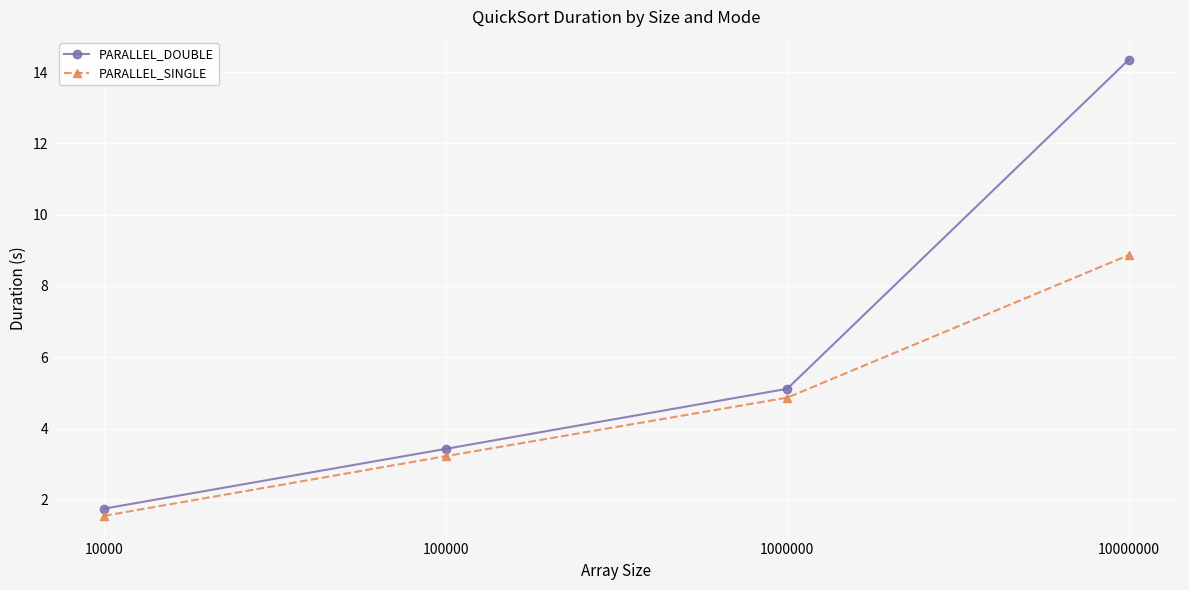

Which series changed the most between 100000 and 1000000?

PARALLEL_DOUBLE